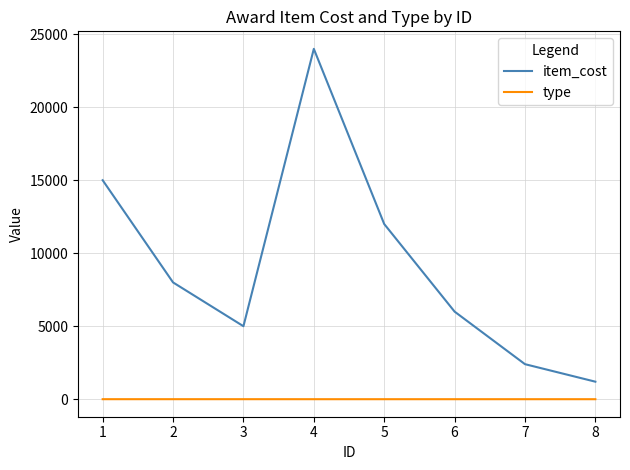

True or false: item_cost and type intersect in this chart.

False